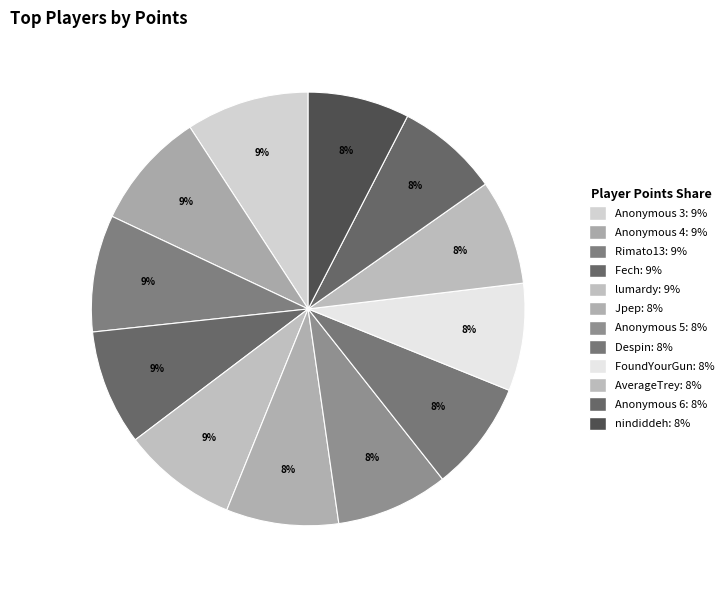

Count the number of slices in the pie.

12